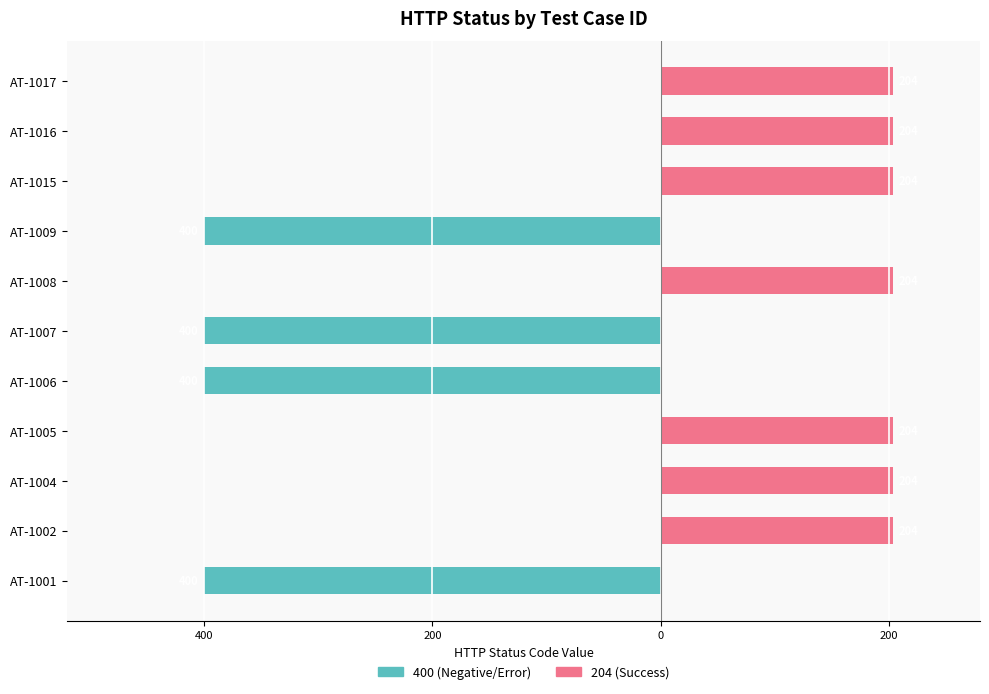

What is the spread (max minus min) of values at AT-1015?

204